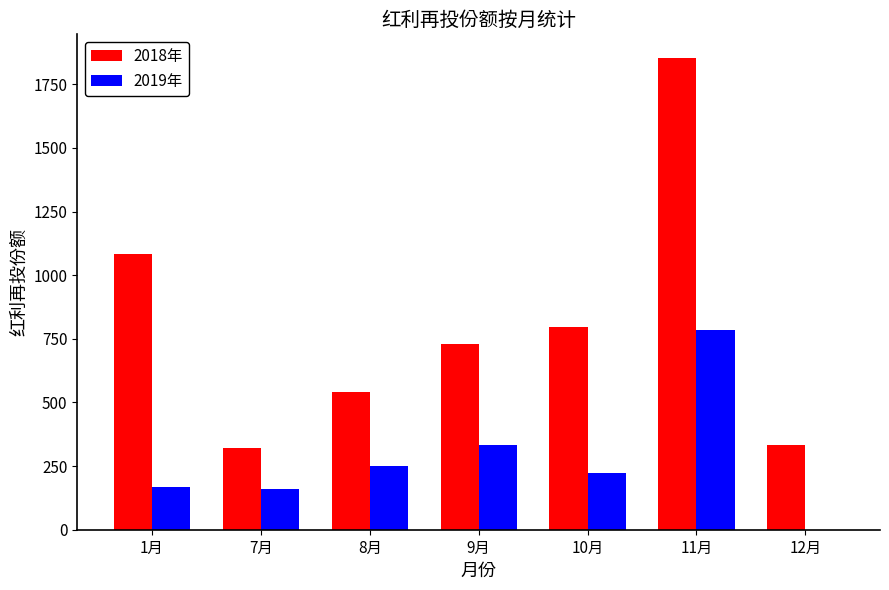

Between 10月 and 12月, which series saw the biggest shift?

2018年